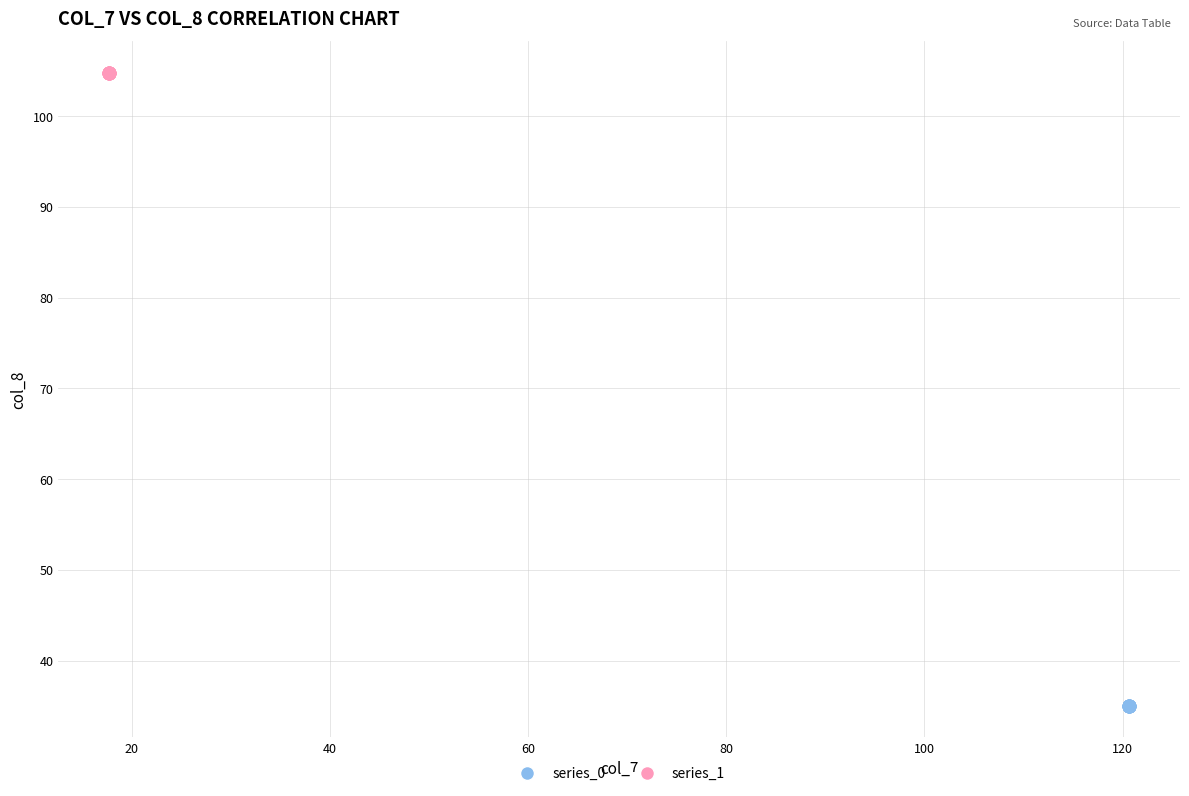

Which series reaches the maximum Y coordinate?

series_1